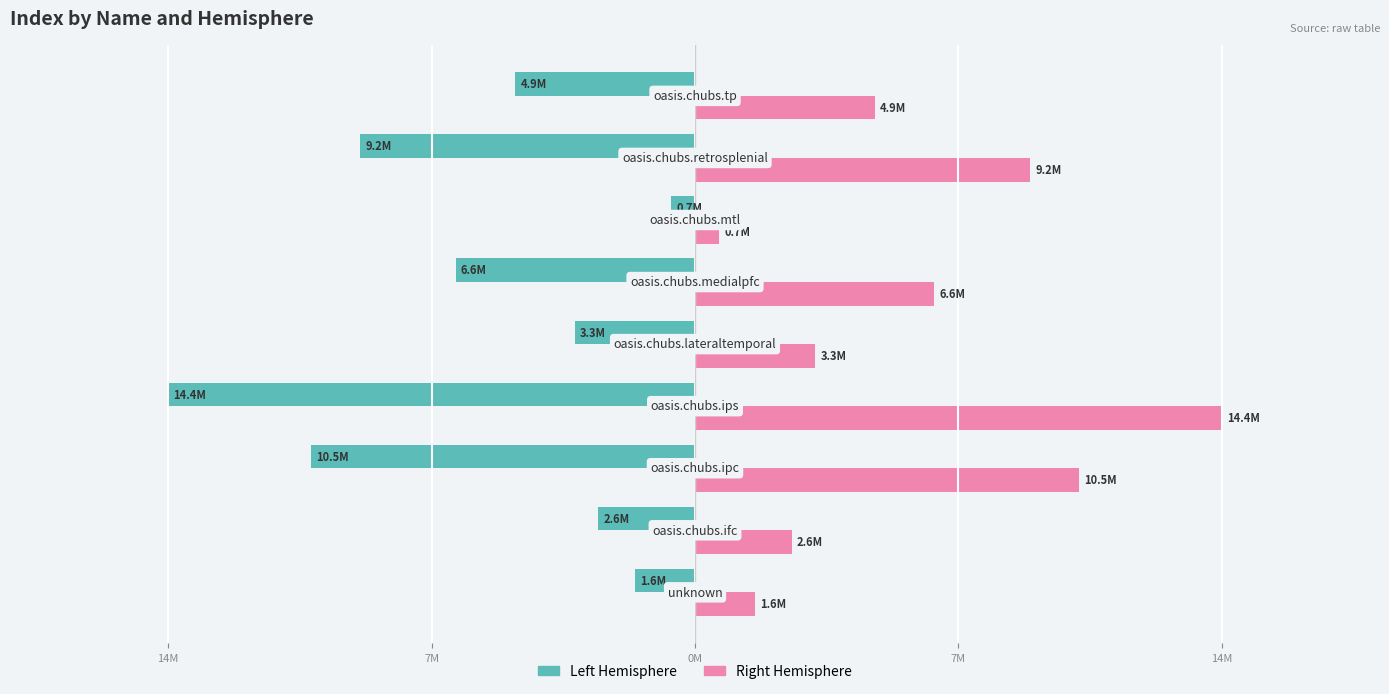

What is the value of the R (Right) bar at the 2nd from the left?

2647065